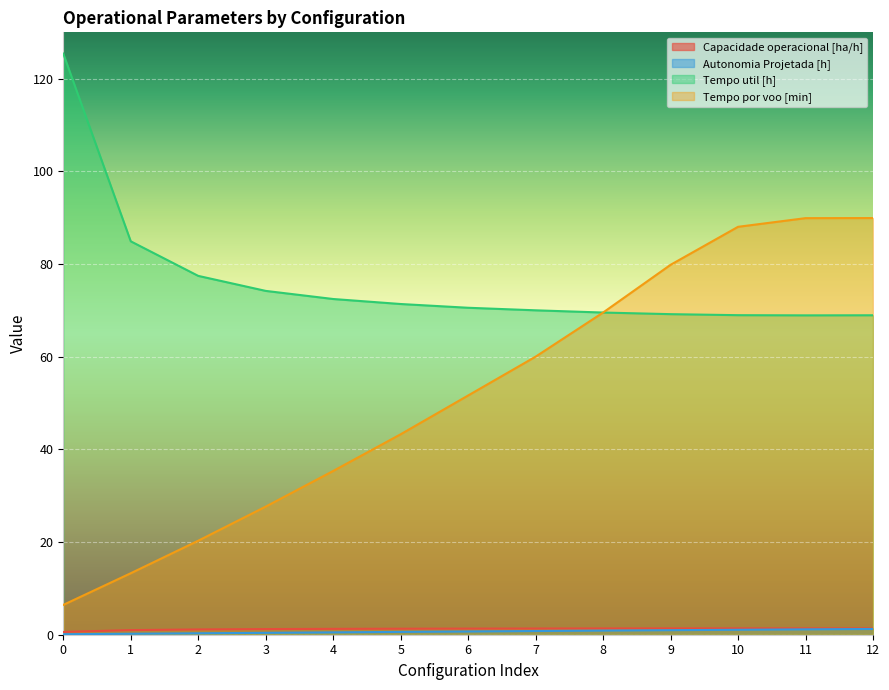

What is the difference between the second highest and second lowest values in the Tempo por voo [min] series?

76.6